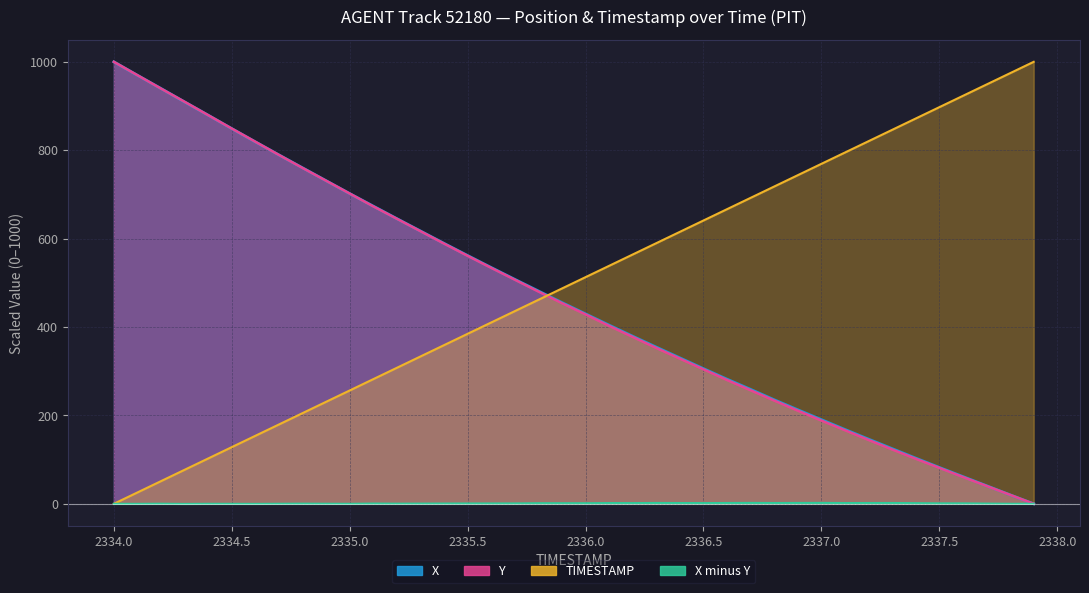

True or false: TIMESTAMP (line) and X-Y (line) intersect in this chart.

False